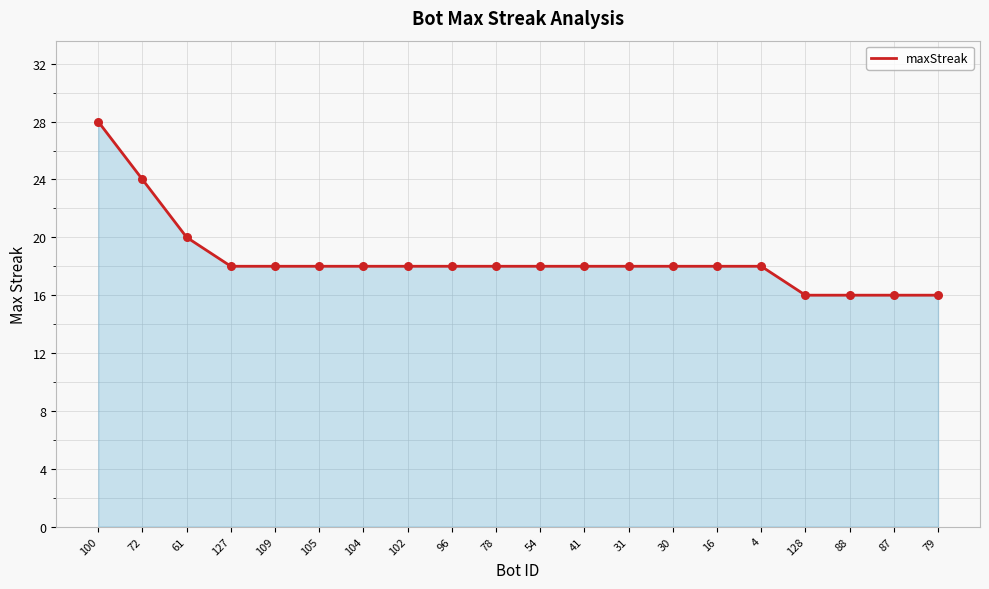

What is the change in value from 16 to 88?

-2